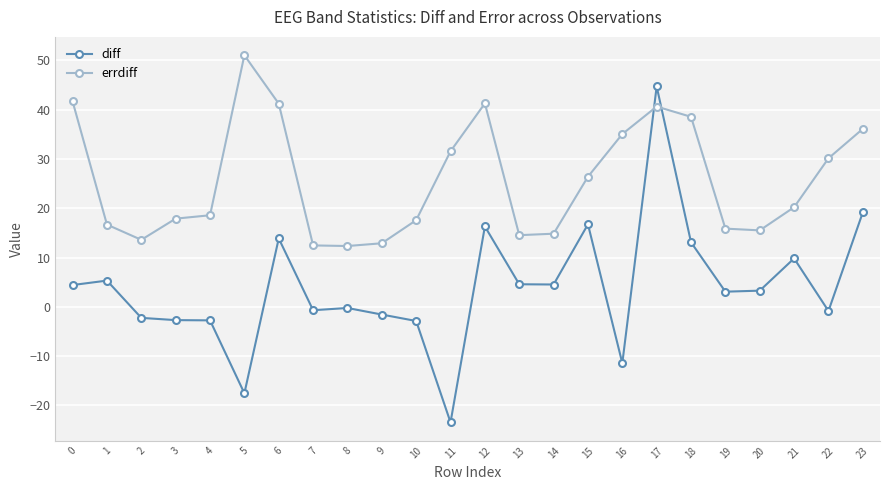

Count the number of categories in the chart.

24